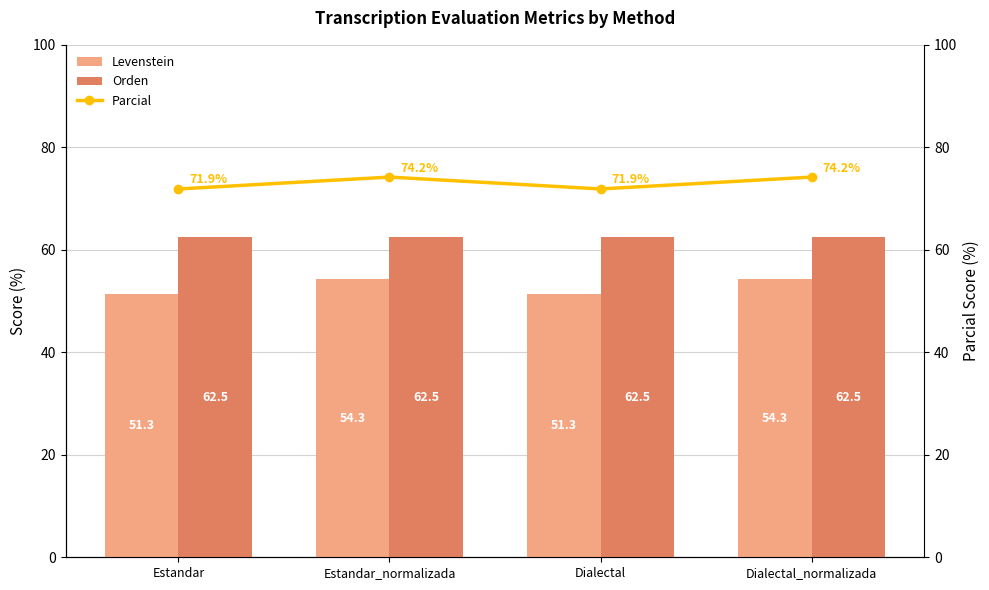

At which category does the chart reach its peak across all series?

Estandar_normalizada